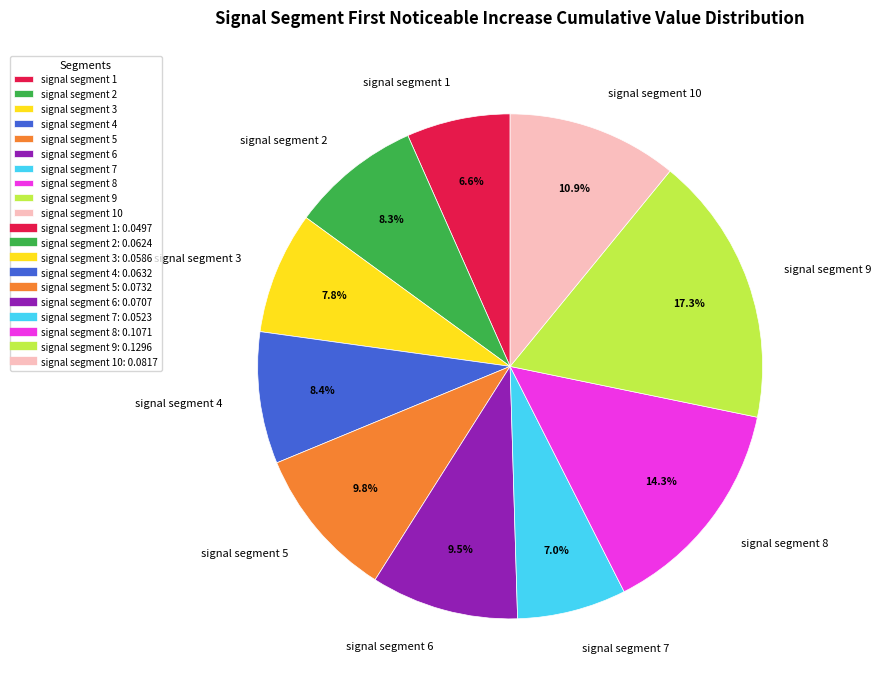

To the nearest percent, what is the difference between the largest and smallest slice percentages?

11%